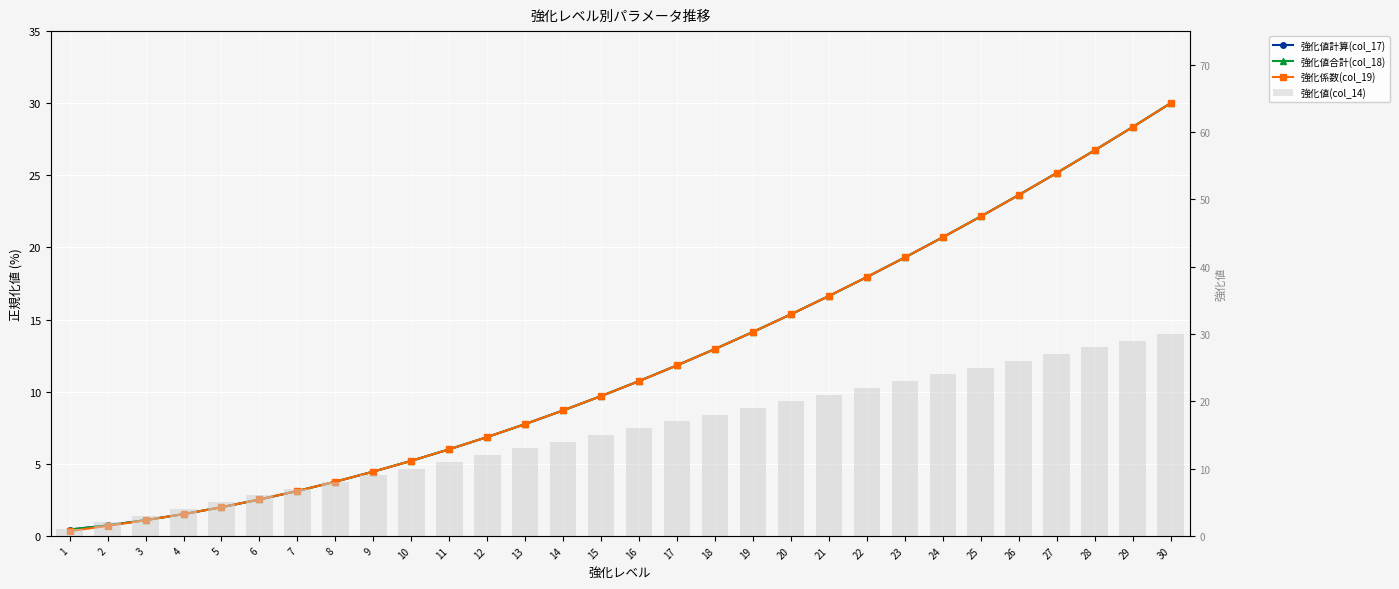

What are all the series names shown in the legend?

強化値計算(col_17), 強化値合計(col_18), 強化係数(col_19), 強化値(col_14)